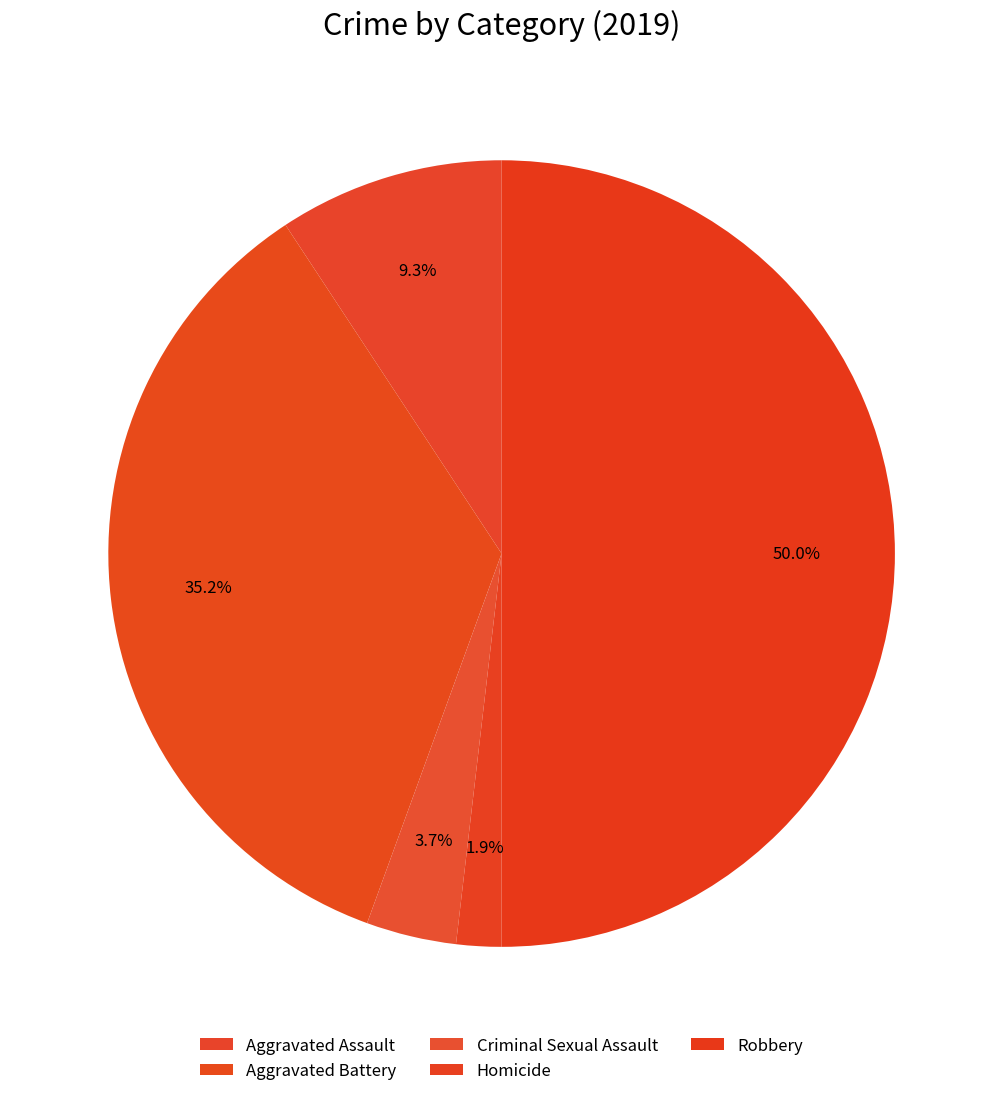

What percentage is NOT represented by Criminal Sexual Assault?

96.3%